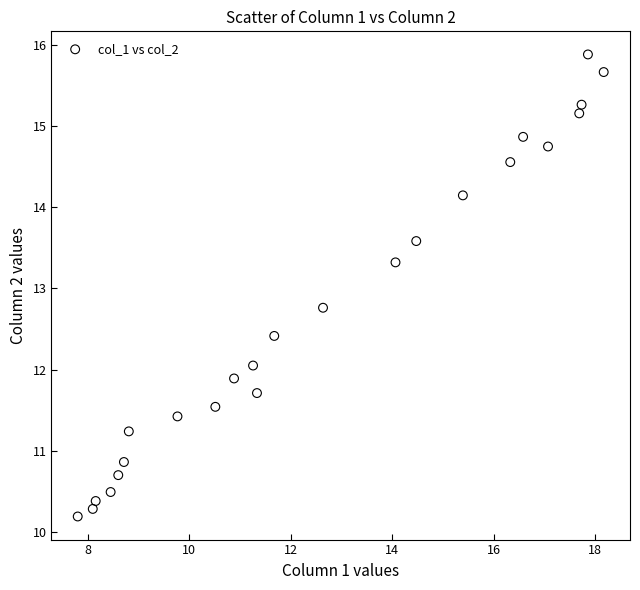

What is the range of X values (max minus min)?

10.4